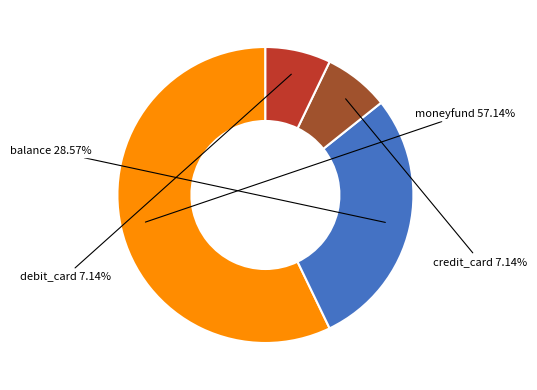

Which category accounts for the majority?

moneyfund